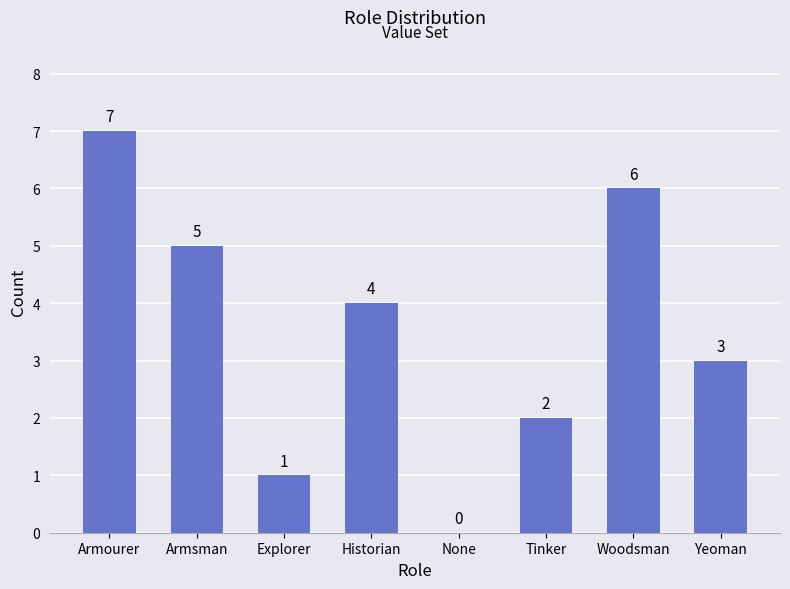

What is the sum of all values?

28